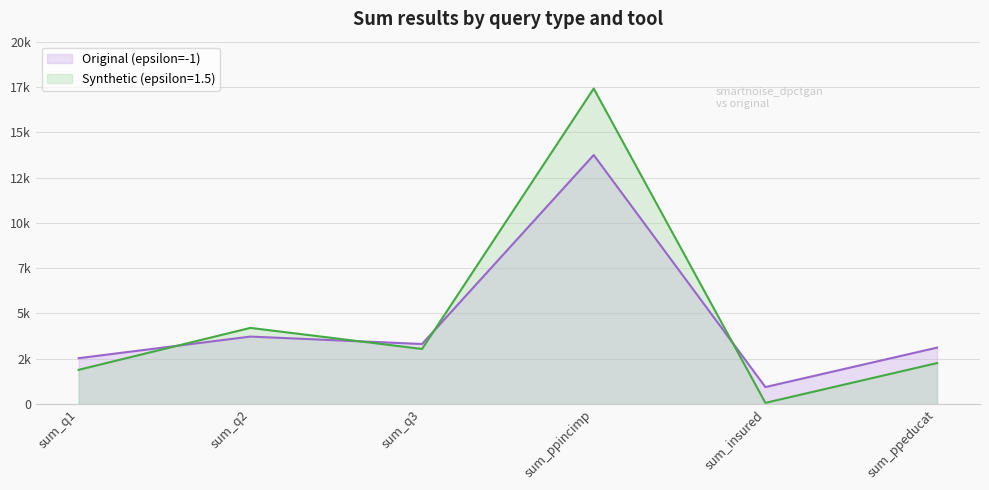

Rank the series at sum_ppincimp from lowest to highest value.

Original (epsilon=-1), Synthetic (epsilon=1.5)